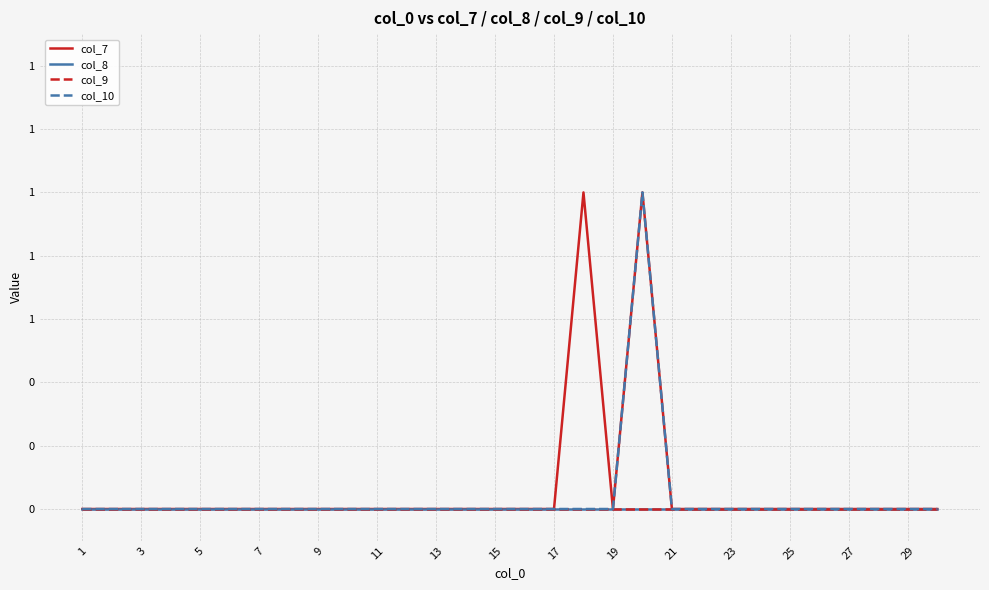

Does the chart display data point markers on the line(s)?

No